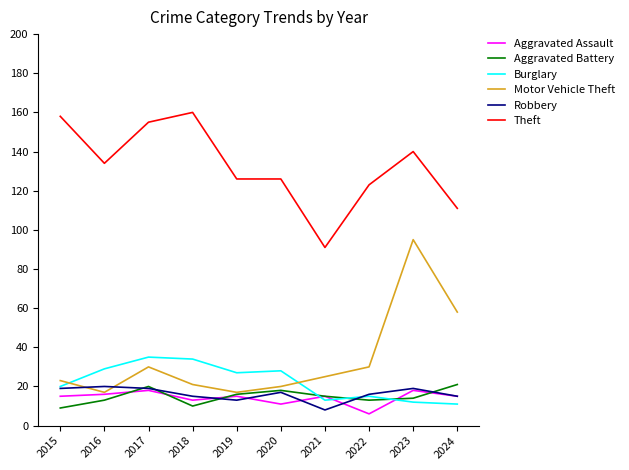

What is the total value across all series at 2021?

167